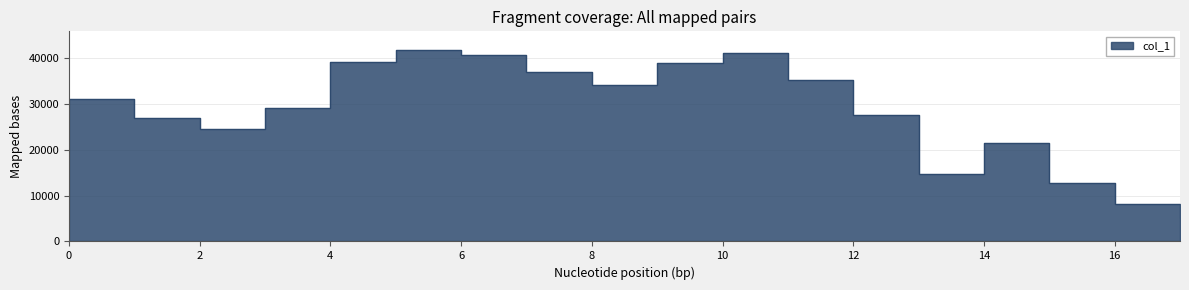

Reading left to right, extract all data points from this chart.

0=31164	1=26984	2=24602	3=29066	4=39208	5=41709	6=40749	7=37092	8=34161	9=39004	10=41112	11=35259	12=27671	13=14732	14=21605	15=12689	16=8102	17=5432